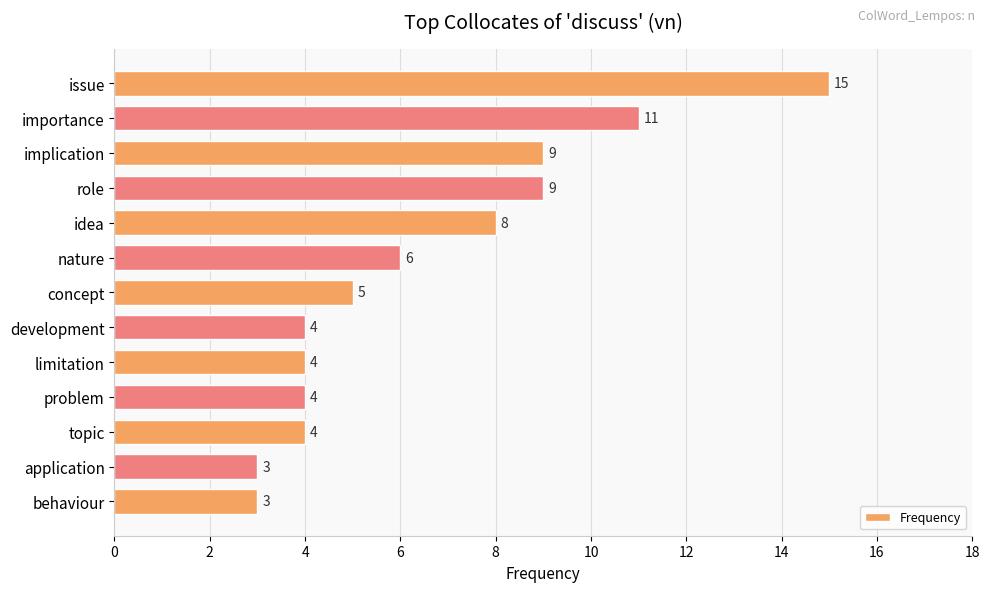

True or false: the data shows 6 at nature.

True